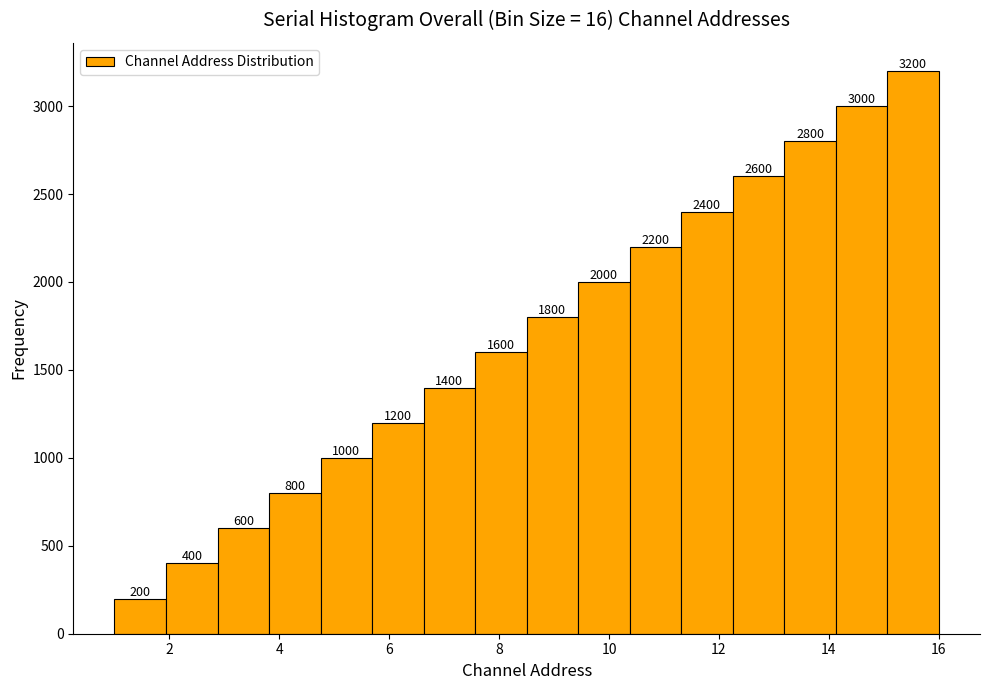

Reading left to right, list every bar in this chart as the range it spans on the x-axis followed by its height. The bar edges are not printed on the chart, so give them approximately, as read against the axis.

1.0 to 2.0: 200
2.0 to 2.8: 400
2.8 to 3.8: 600
3.8 to 4.8: 800
4.8 to 5.6: 1000
5.6 to 6.6: 1200
6.6 to 7.6: 1400
7.6 to 8.6: 1600
8.6 to 9.4: 1800
9.4 to 10.4: 2000
10.4 to 11.4: 2200
11.4 to 12.2: 2400
12.2 to 13.2: 2600
13.2 to 14.2: 2800
14.2 to 15.0: 3000
15.0 to 16.0: 3200